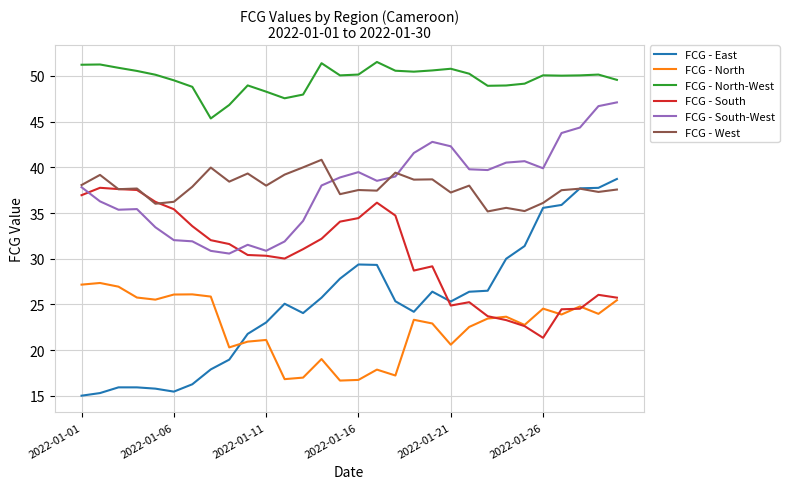

Which series has the widest spread of values?

FCG - East